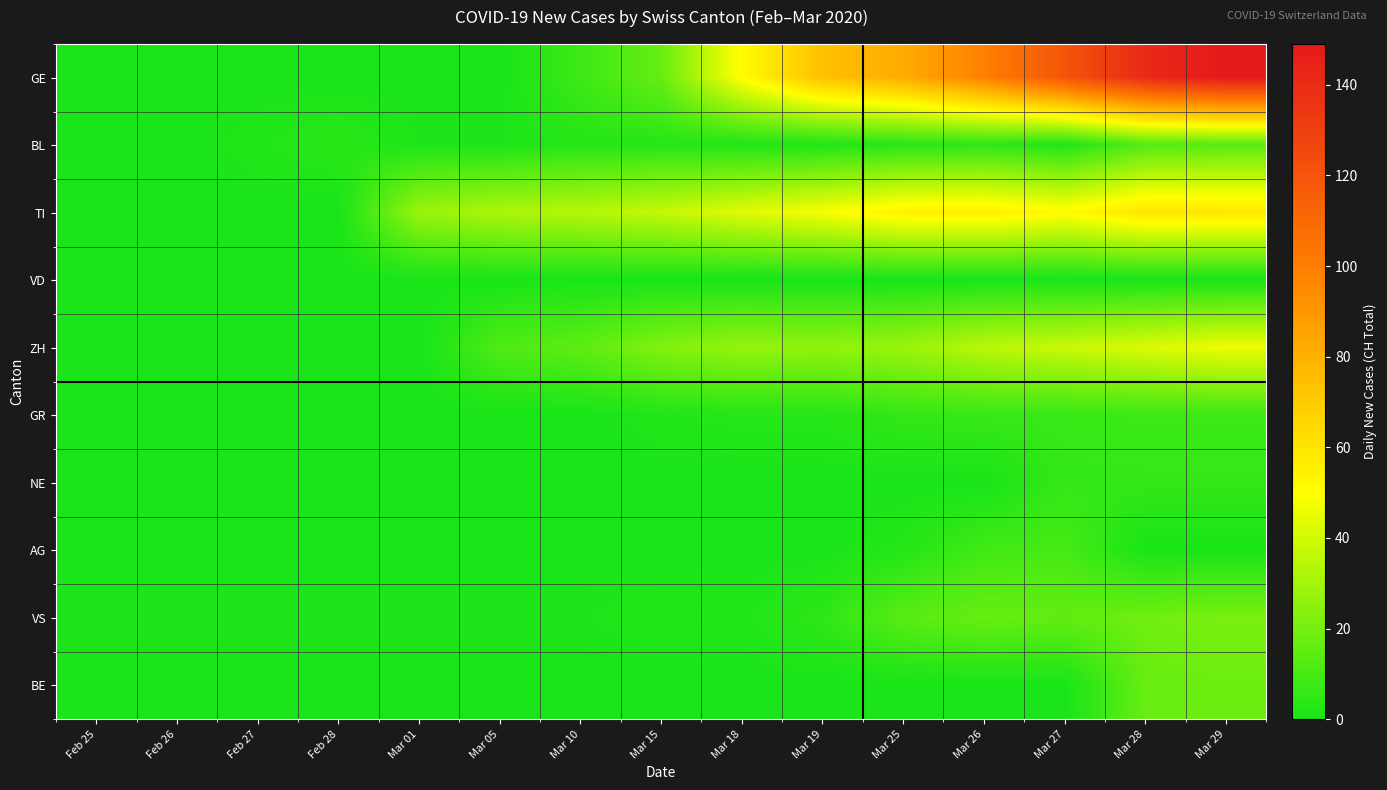

Which series has the largest total across all categories?

GE